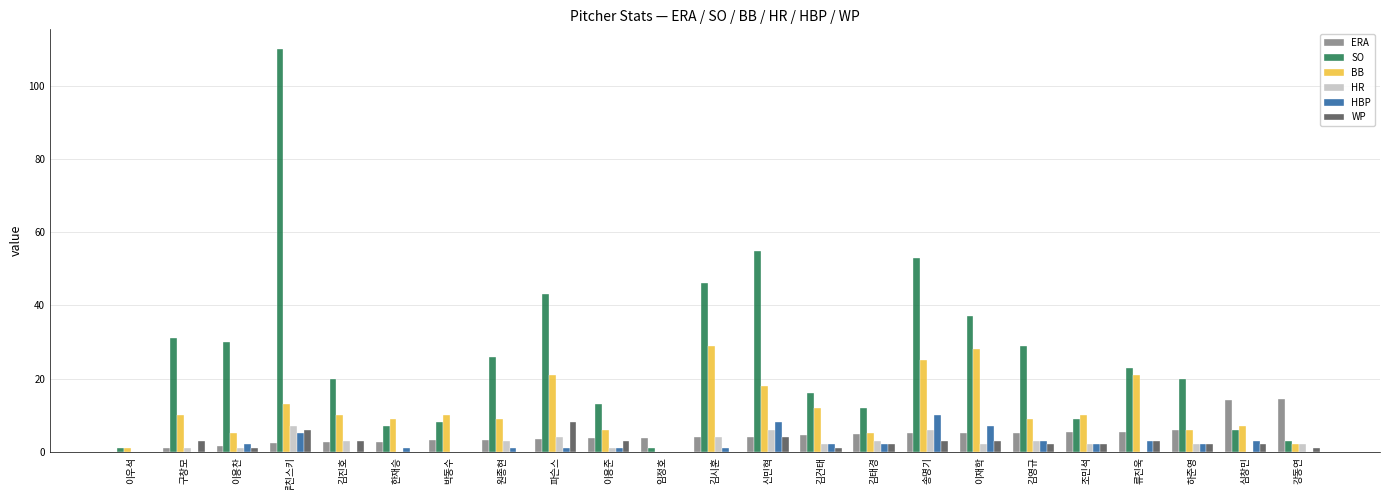

What is the maximum value for BB?

29.0